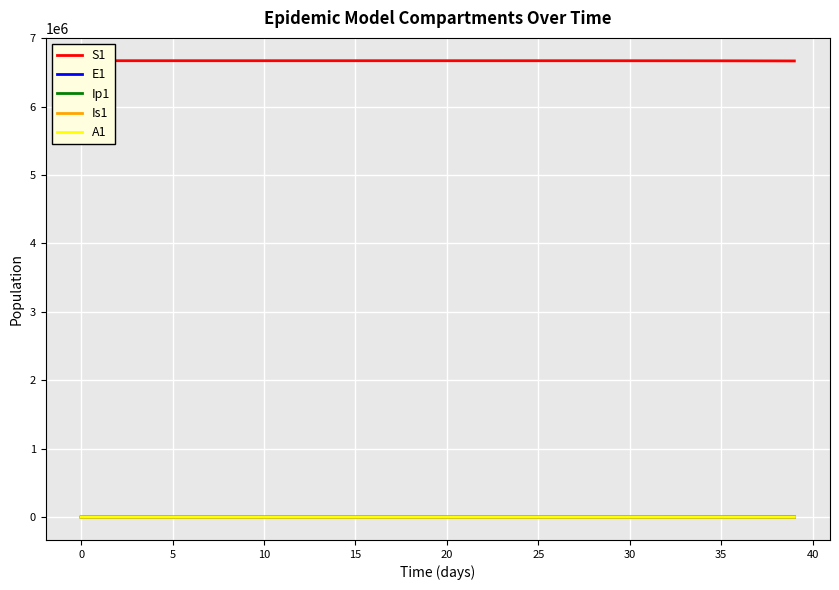

Where does the Is1 series first go above 9?

20